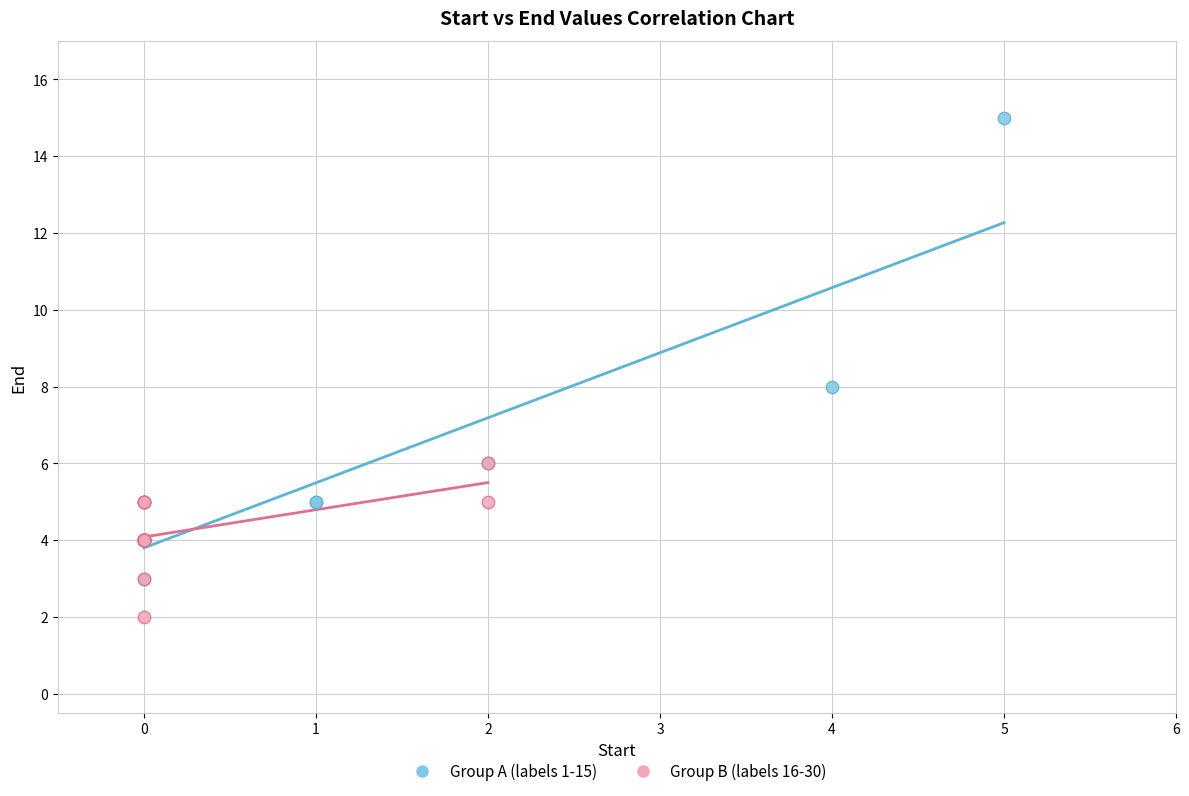

Which series has the widest spread of Y values?

Group A (labels 1-15)